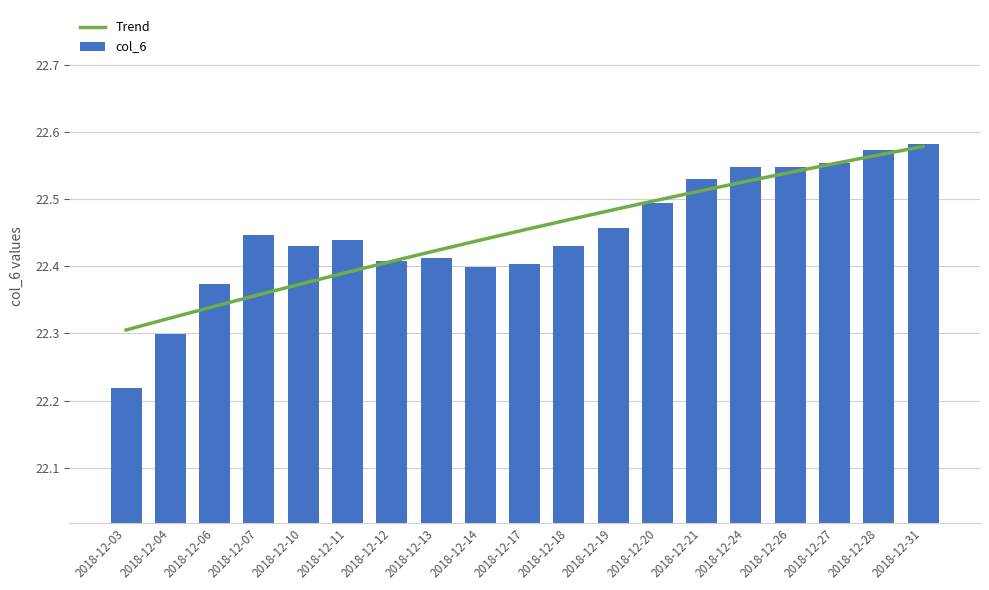

What is the difference between the maximum and second lowest values in the col_6 series?

0.3